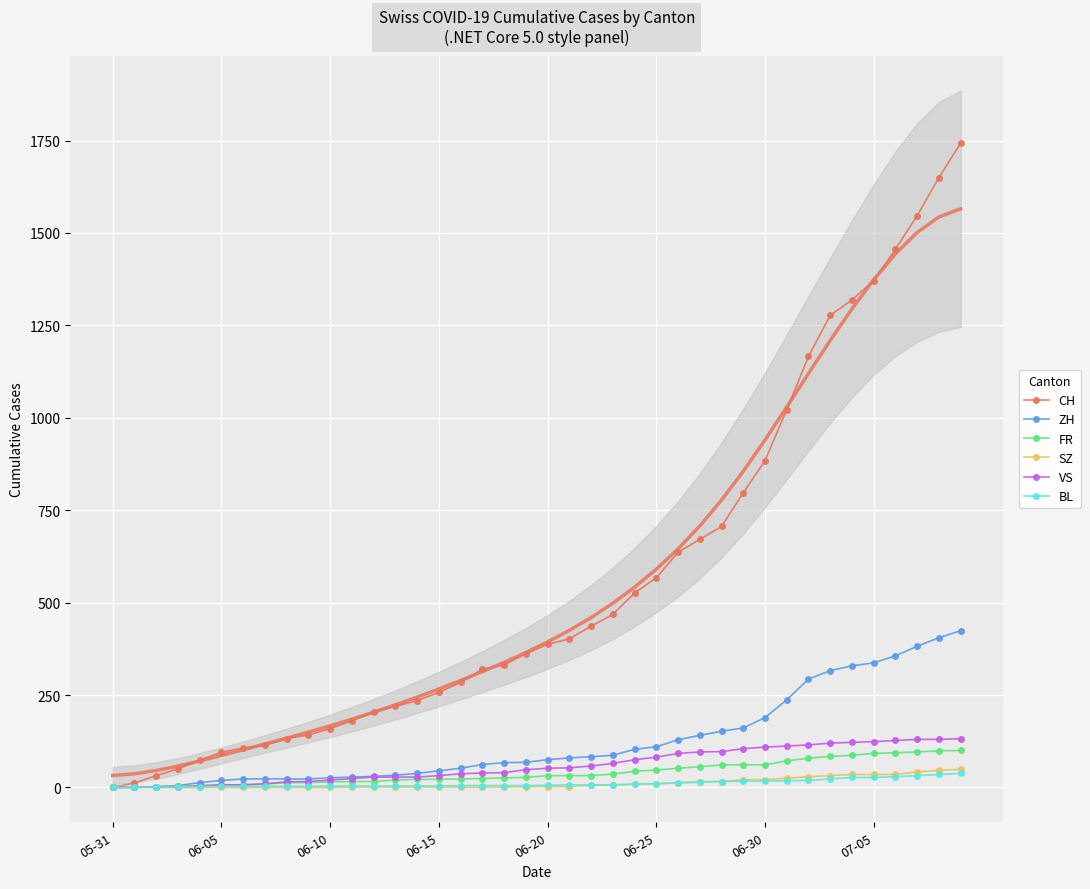

What are all the series names shown in the legend?

CH, ZH, FR, SZ, VS, BL